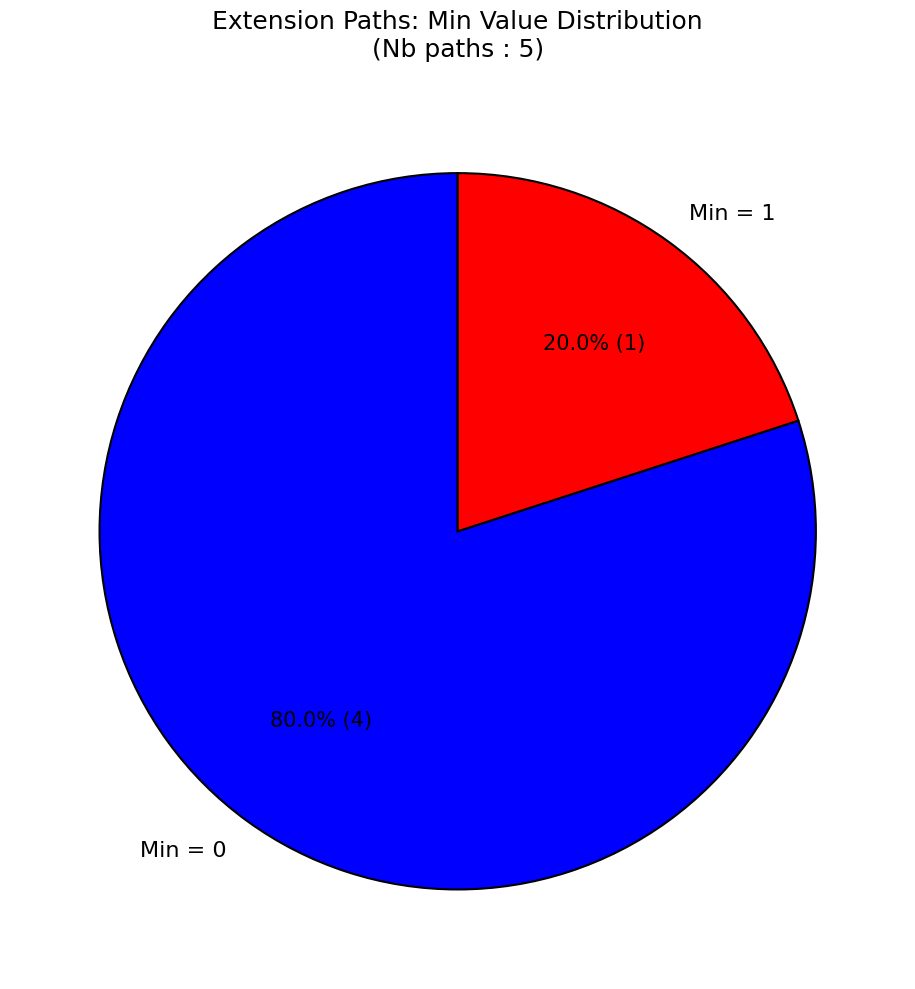

To the nearest percent, what is the difference between the largest and smallest slice percentages?

60%